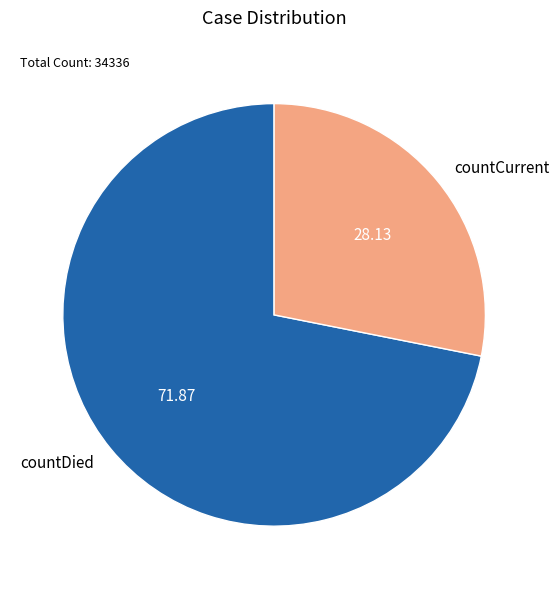

How many segments does this pie chart have?

2